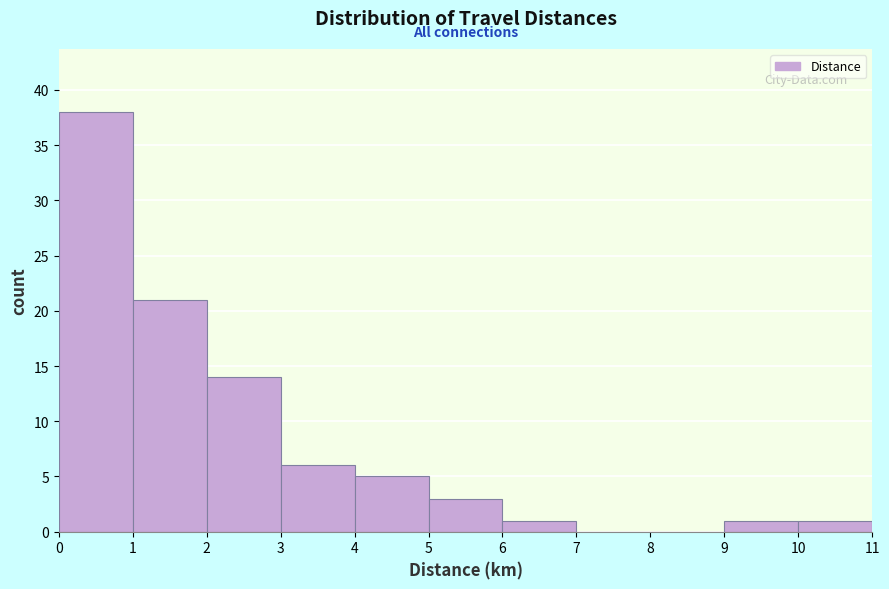

Reading left to right, transcribe this chart: for each bar, give the range it covers on the x-axis and its height. The values are not printed on the chart, so give them approximately, as read against the axis.

0 to 1: 38
1 to 2: 21
2 to 3: 14
3 to 4: 6
4 to 5: 5
5 to 6: 3
6 to 7: 1
7 to 8: 0
8 to 9: 0
9 to 10: 1
10 to 11: 1